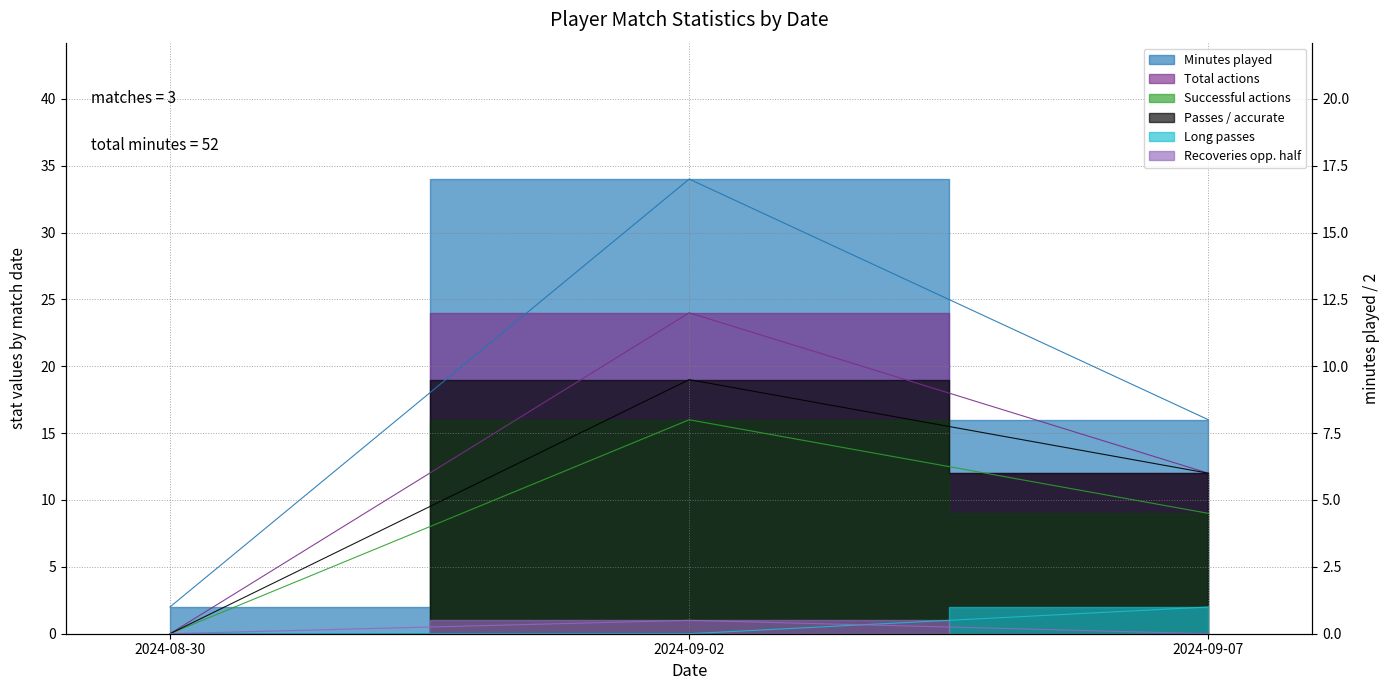

Reading left to right, what are all the values shown in this chart?

Minutes played: 2024-08-30=2	2024-09-02=34	2024-09-07=16
Total actions: 2024-08-30=0	2024-09-02=24	2024-09-07=12
Successful actions: 2024-08-30=0	2024-09-02=16	2024-09-07=9
Passes / accurate: 2024-08-30=0	2024-09-02=19	2024-09-07=12
Long passes: 2024-08-30=0	2024-09-02=0	2024-09-07=2
Recoveries opp. half: 2024-08-30=0	2024-09-02=1	2024-09-07=0